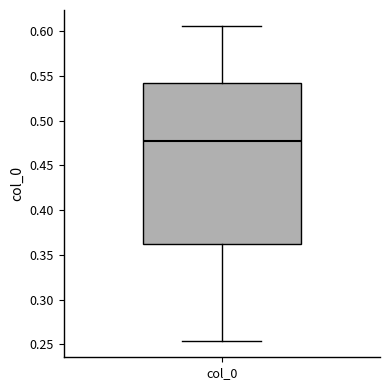

Read this box plot against the y-axis: the position of the median line, the range covered by the box, and the ends of both whiskers. The values are not printed on the chart, so give them approximately, as read against the axis.

median 0.475, box 0.360 to 0.540, whiskers 0.255 to 0.605